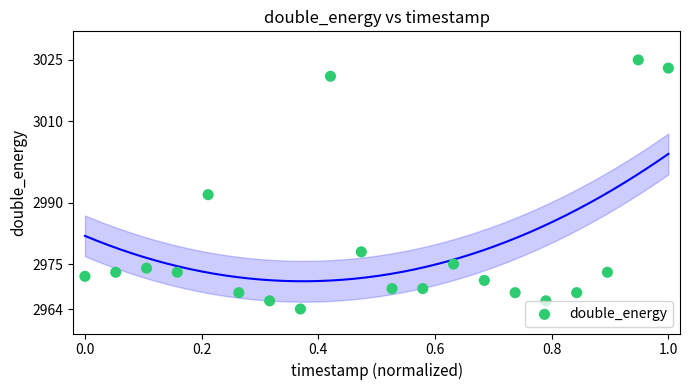

What Y value in the scatter plot is closest to 2994?

2992